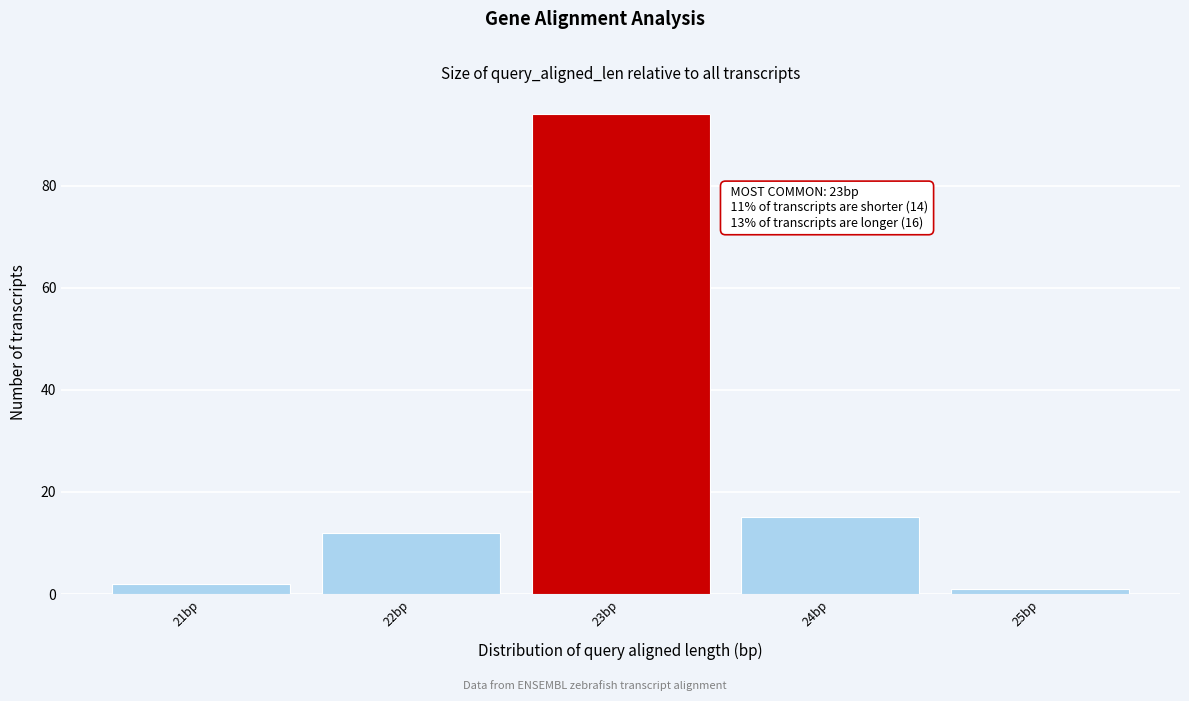

Over which range of the x-axis is the bar tallest?

22.5 to 23.5